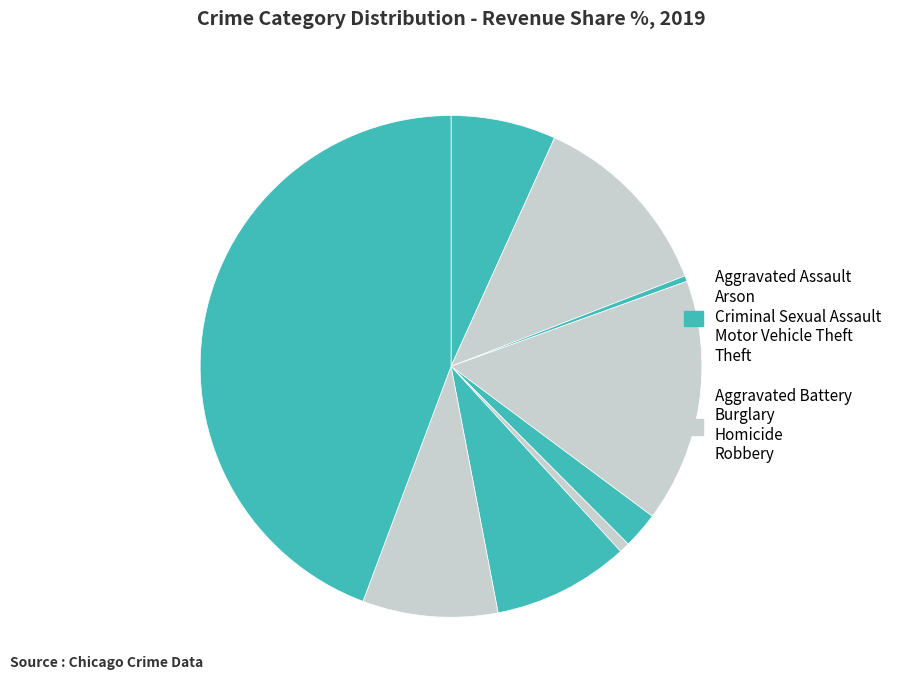

How many segments does this pie chart have?

9